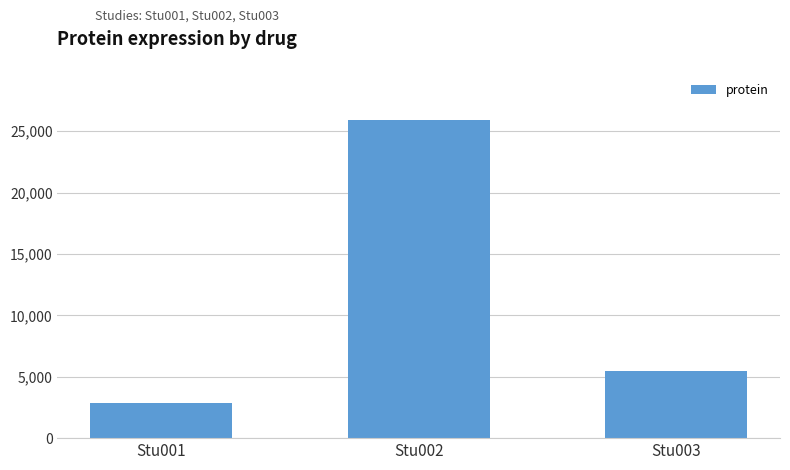

What is the average value?

11402